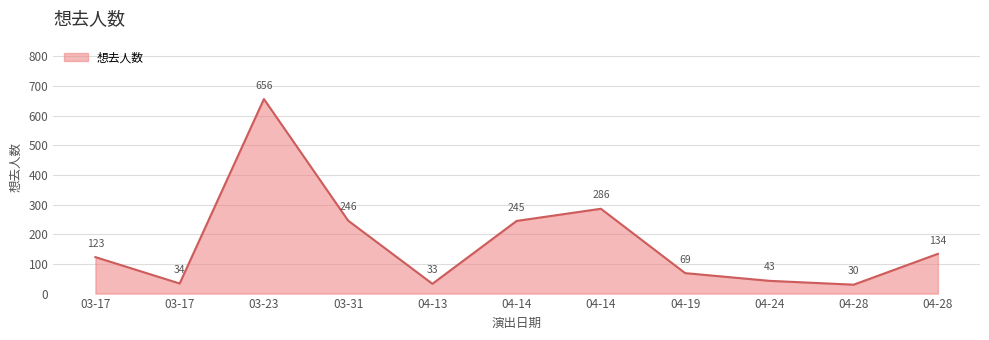

What is the difference between the second highest and minimum values?

256